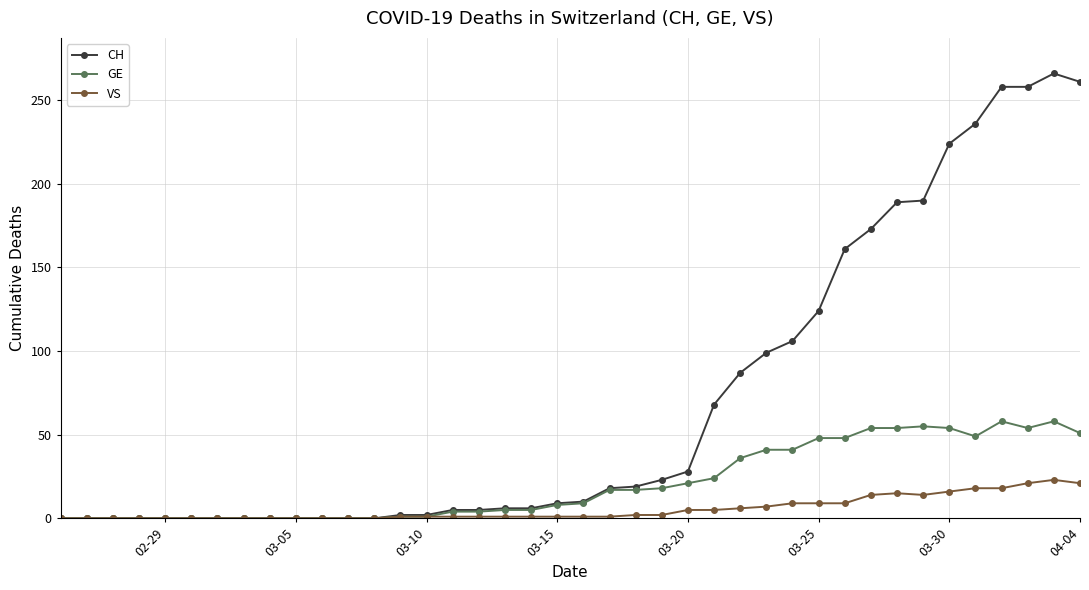

Which series has the largest total across all categories?

CH